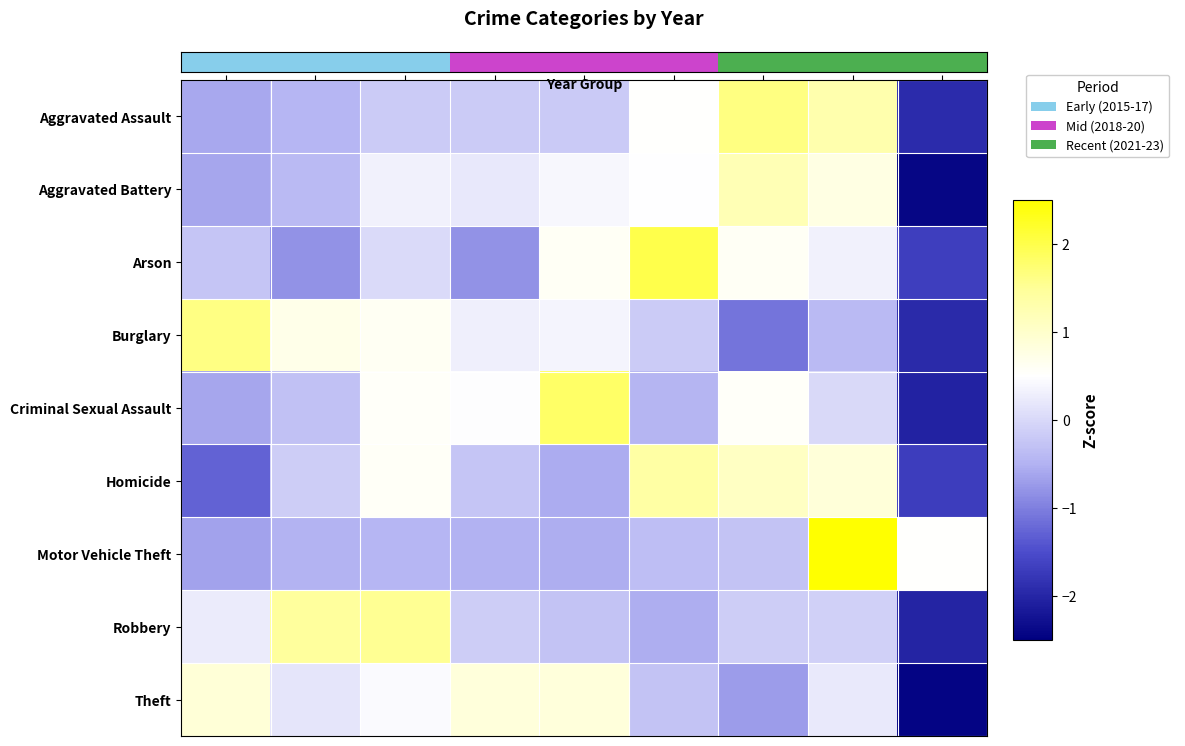

Which has a higher value, 2016 or 2018?

2018